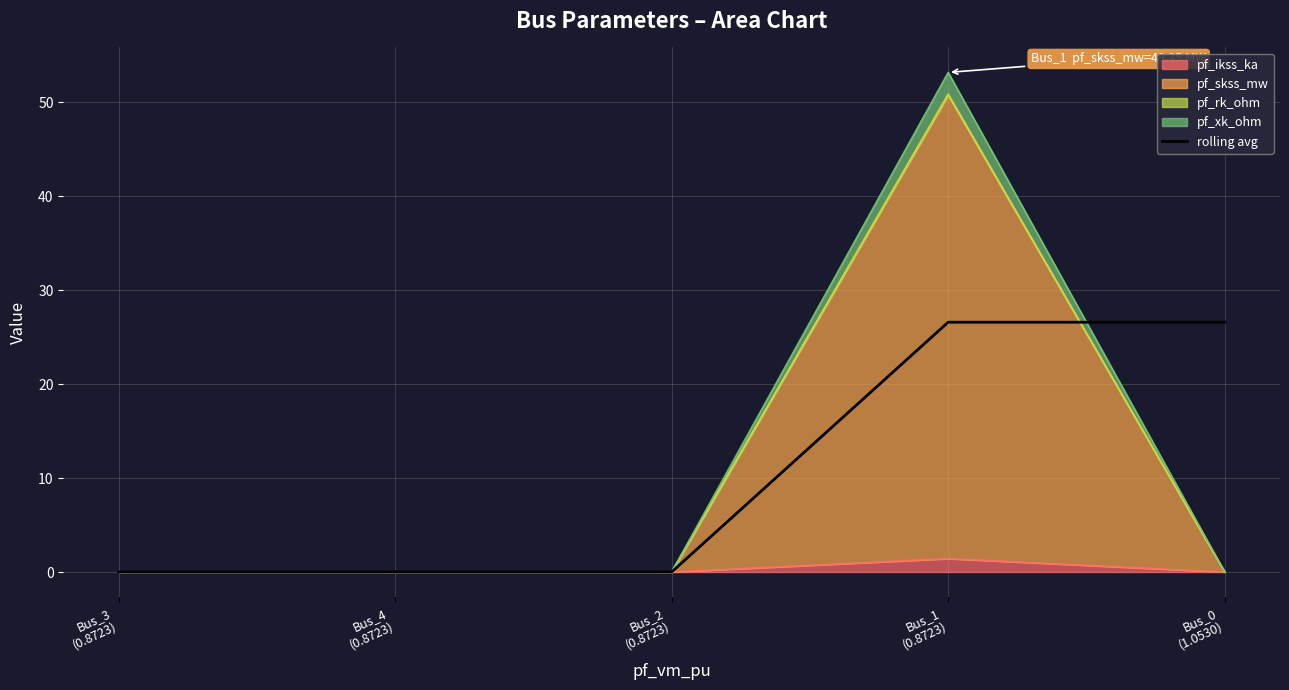

What is the sum of all values?

53.2